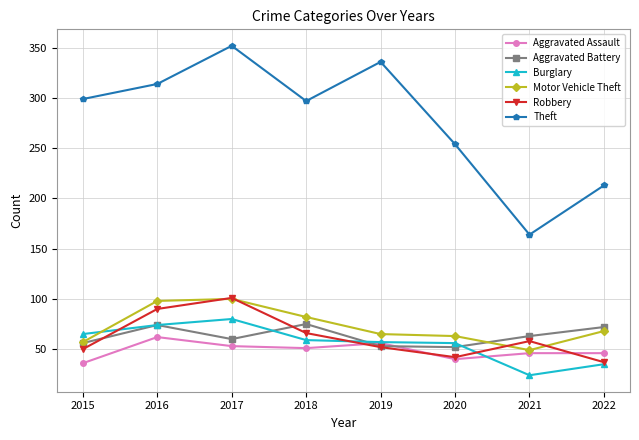

Is the value of Motor Vehicle Theft at 2016 greater than the value of Robbery at 2022?

Yes